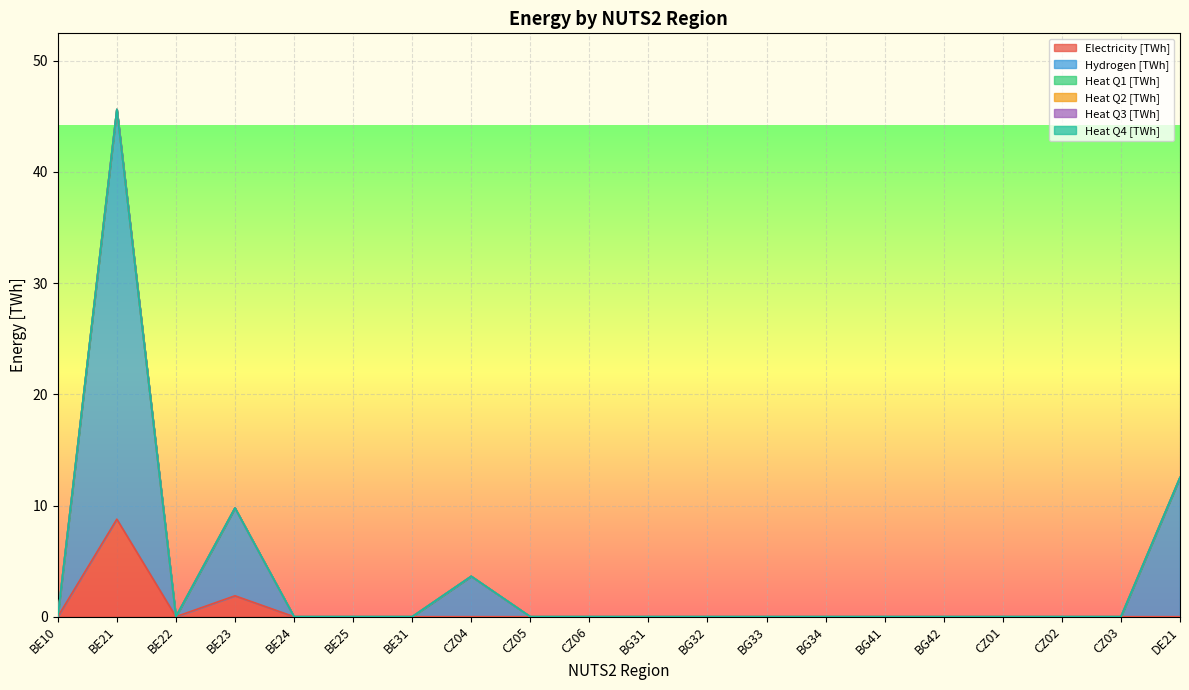

How many values in Hydrogen [TWh] are above zero?

4